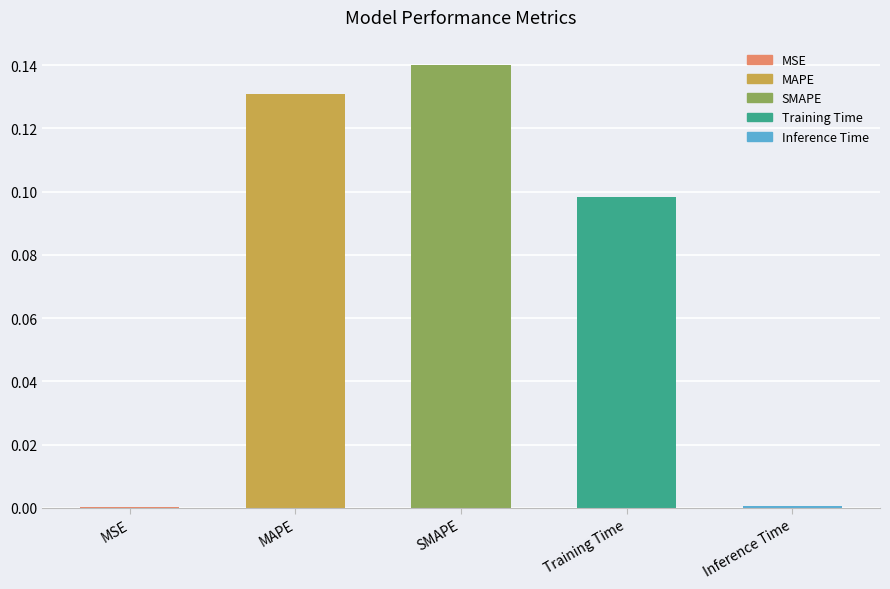

Does the chart contain stacked bars?

No